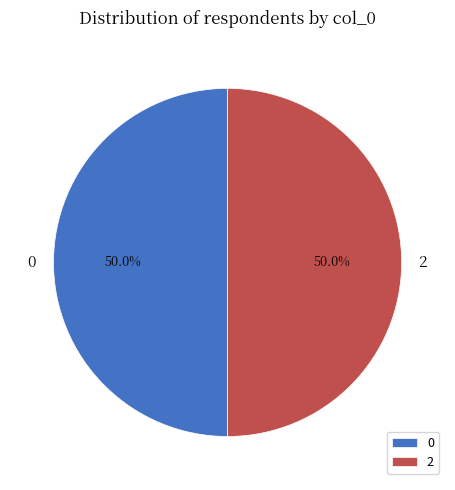

Combined, do 0 and 2 account for over 50%?

Yes